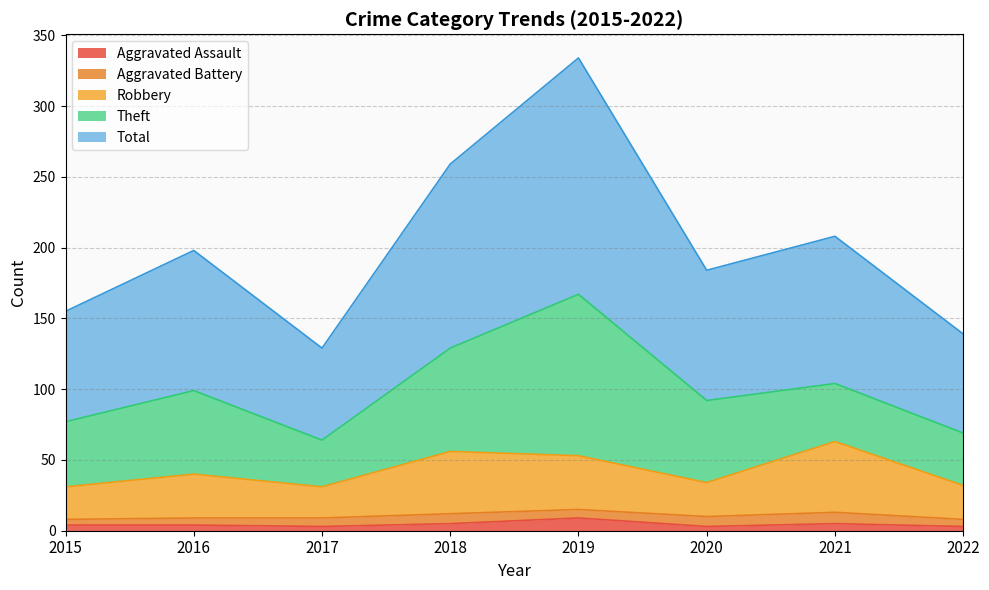

True or false: Aggravated Assault has more than 2 interior local peaks.

False